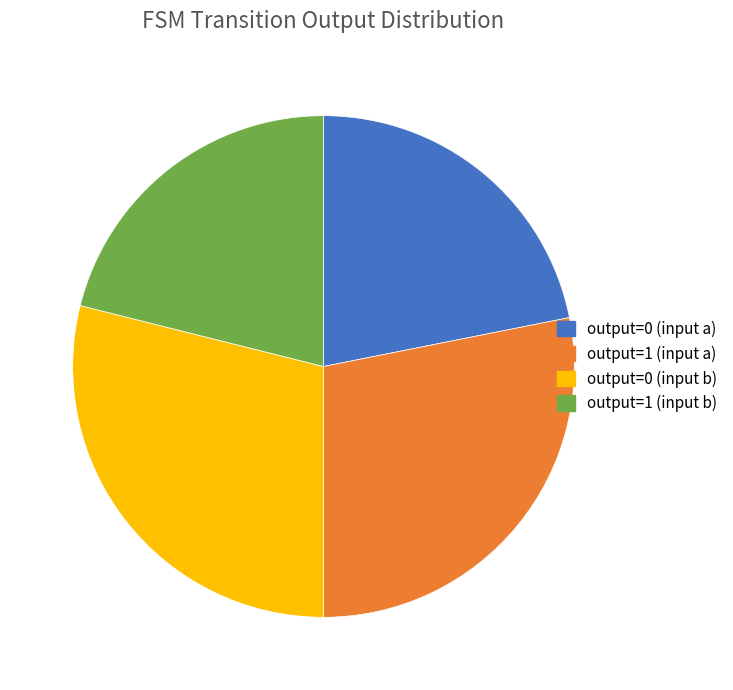

The output=0 (input b) slice represents 36% of the pie. True or false?

False